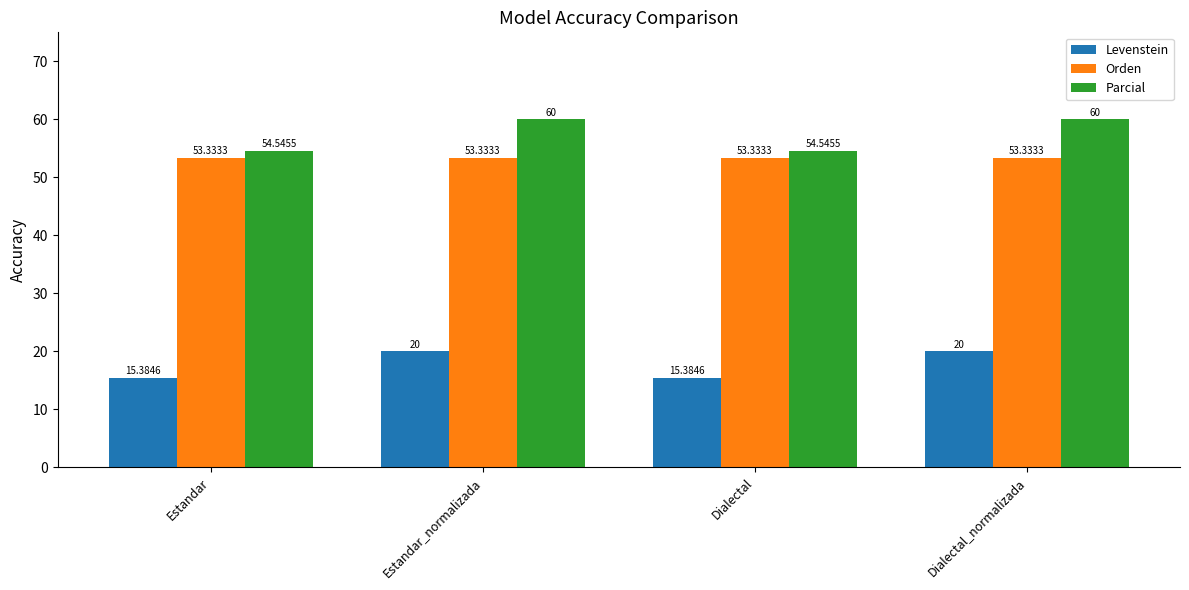

Count the number of data series in this chart.

3